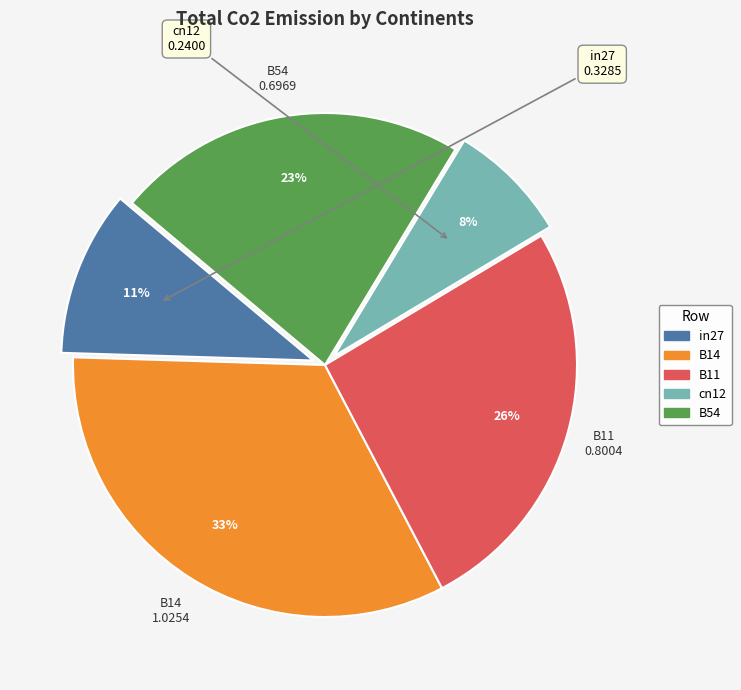

Is there a majority slice in this chart?

No